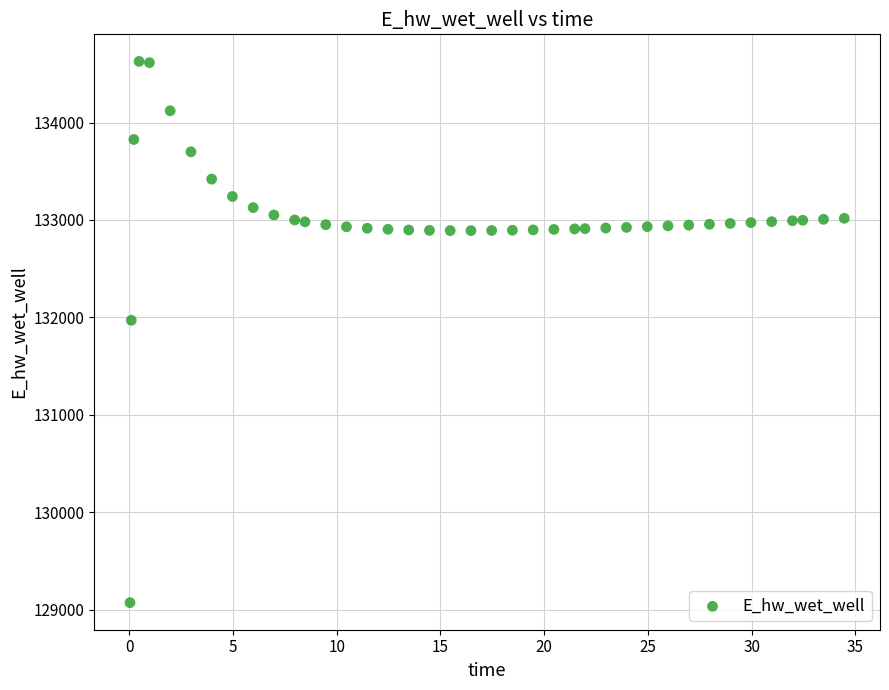

What is the range of X values (max minus min)?

34.4